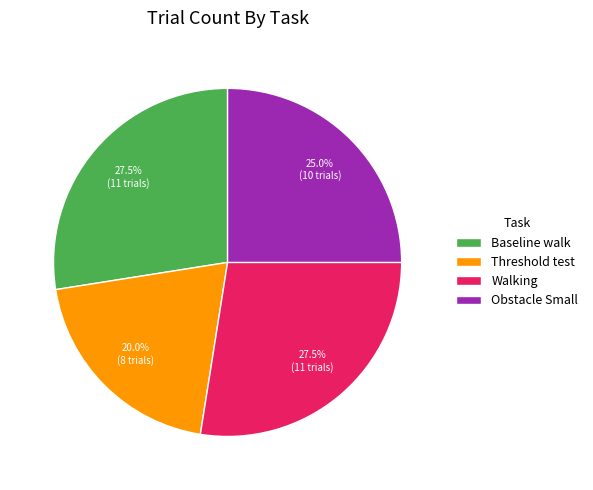

Is there a majority slice in this chart?

No